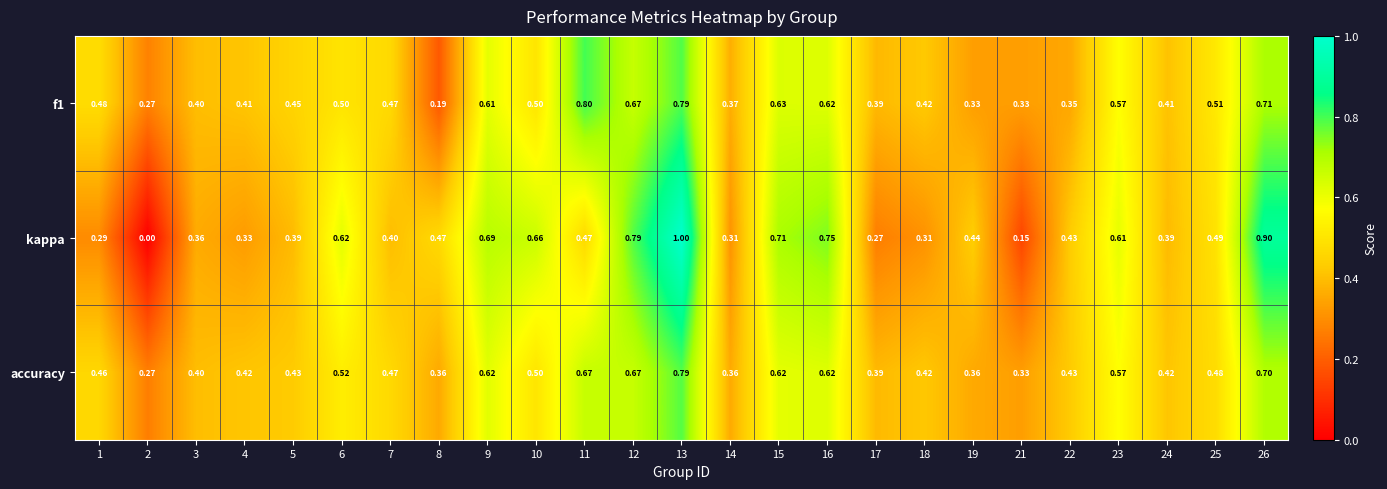

Which series changed the most between 6 and 18?

kappa